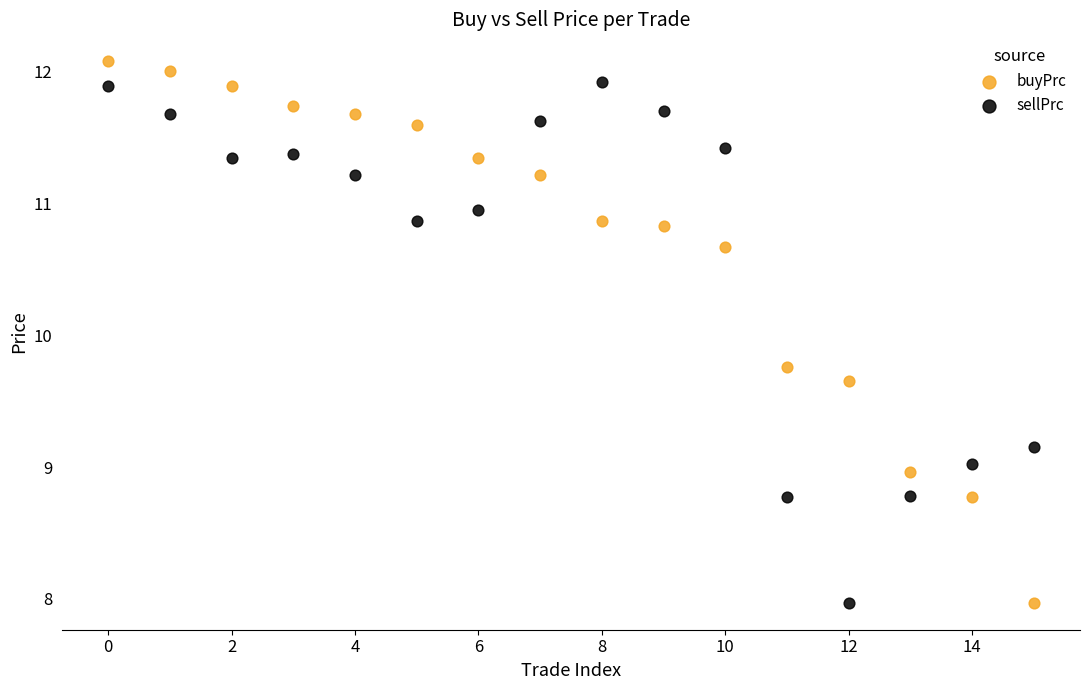

Across all series, what Y value is closest to 10?

9.8